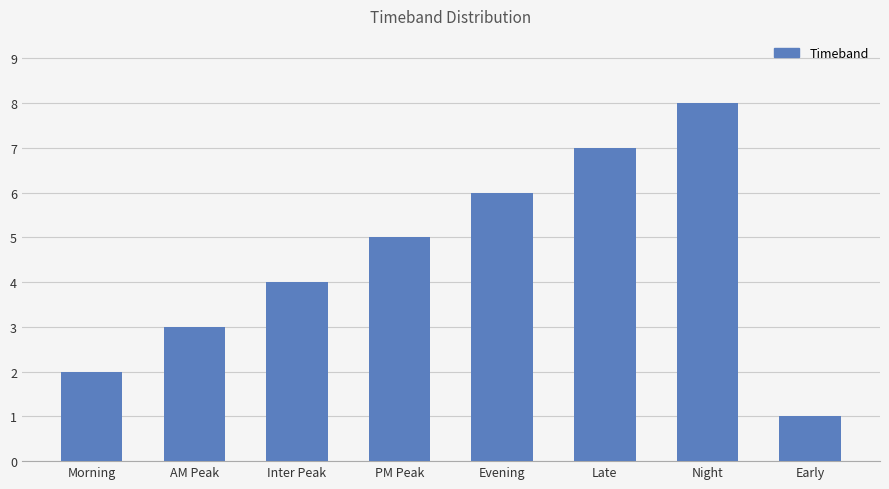

What is the change in value from Inter Peak to Late?

+3